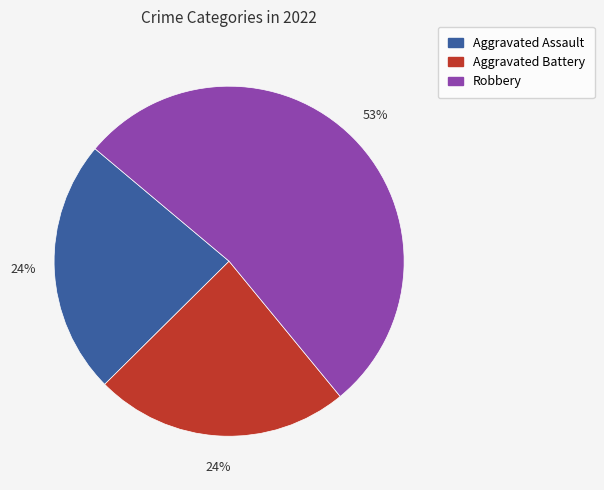

Does any single category account for the majority?

Yes